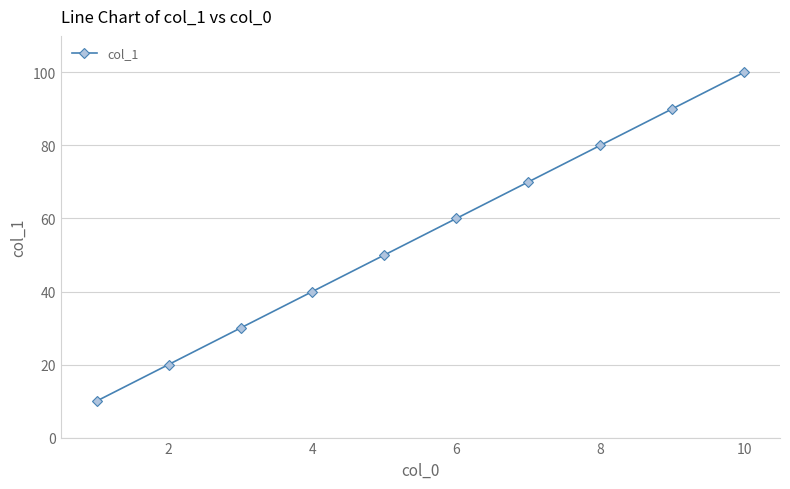

What is the value of the 1st point from the left?

10